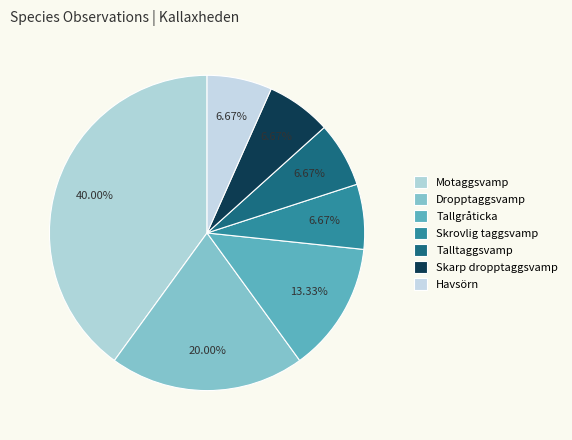

What is the change in value from Tallgråticka to Skarp dropptaggsvamp?

-1